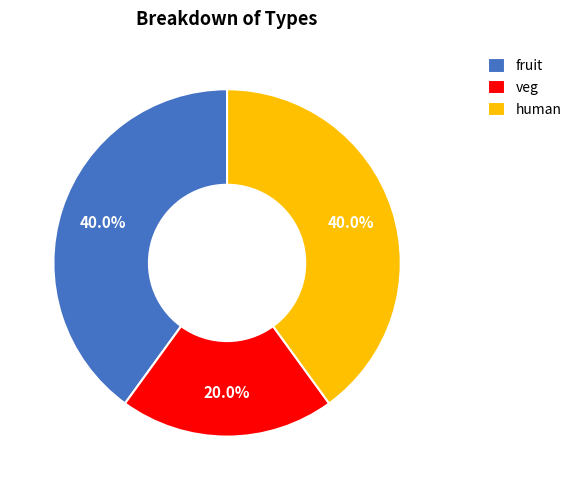

To the nearest percent, what is the average slice percentage?

33%